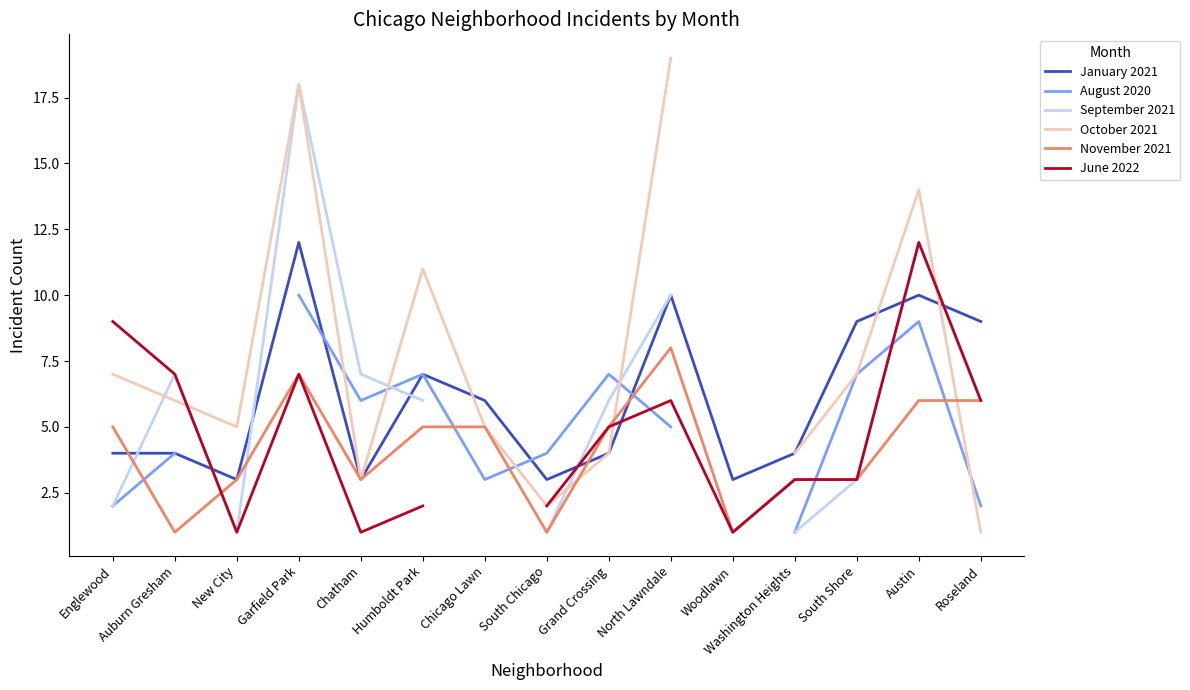

Which has a higher value, North Lawndale or Garfield Park?

Garfield Park